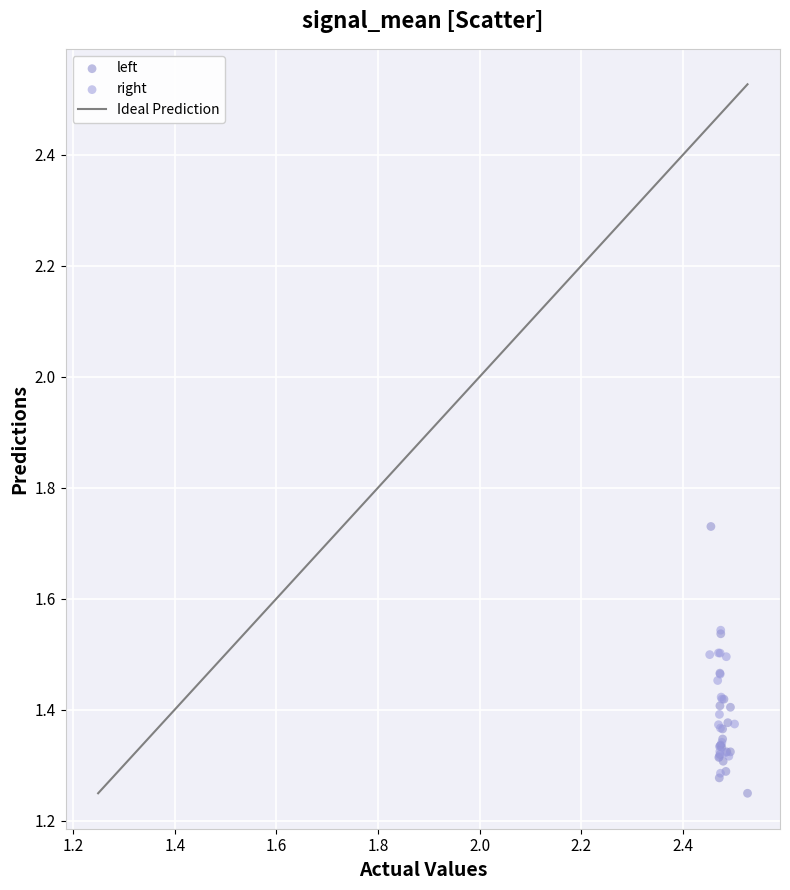

Which series contains the highest Y value?

left